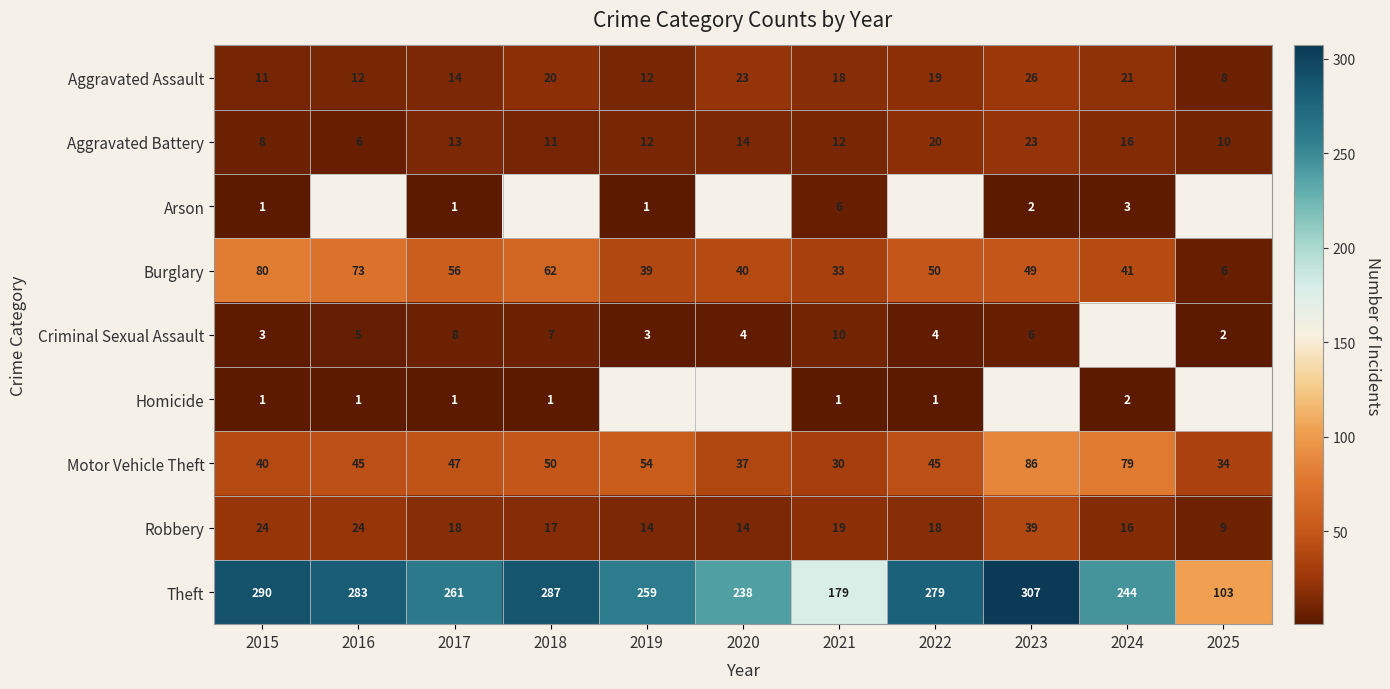

How many values in the Robbery series are below 18?

5